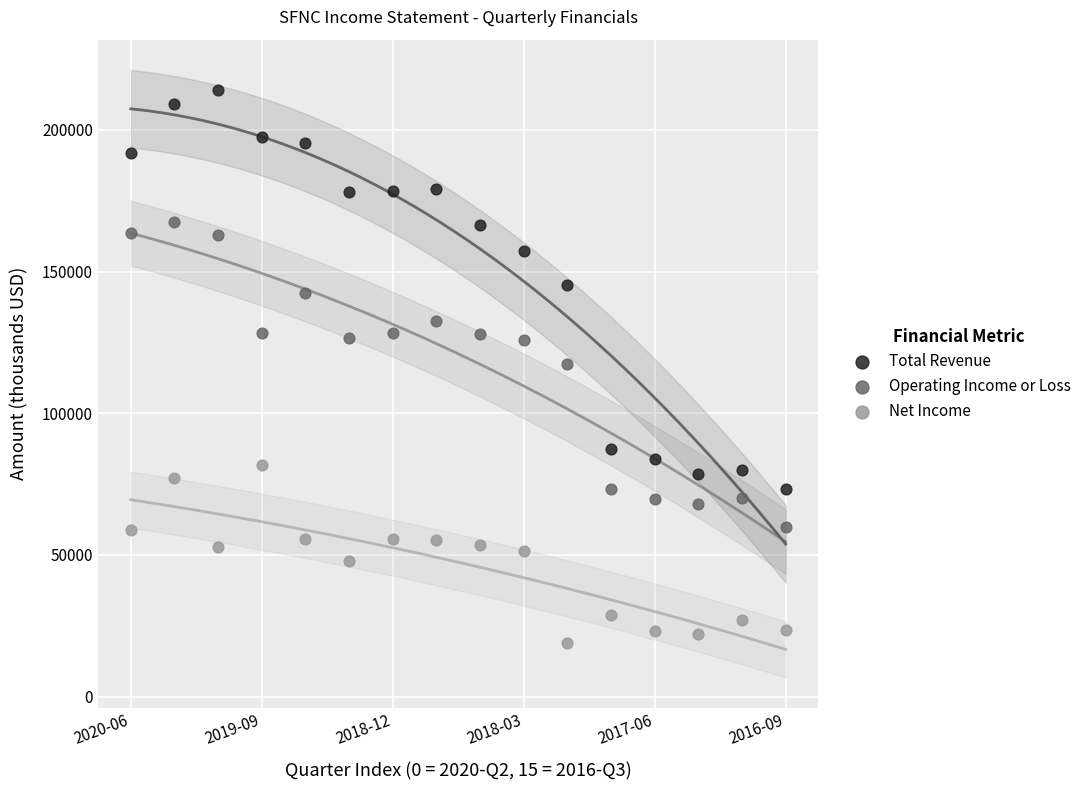

Which series contains the highest Y value?

Total Revenue